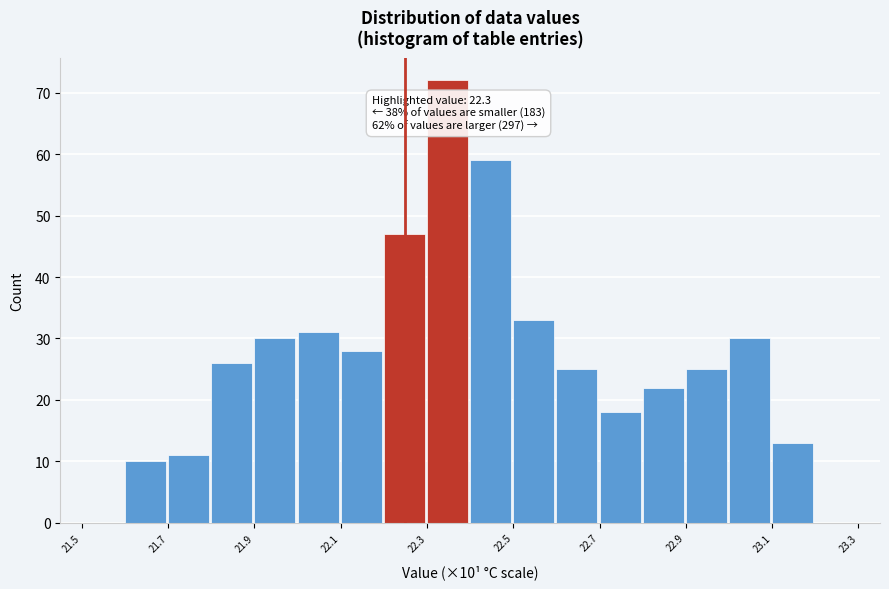

Which range on the x-axis has the tallest bar?

22.3 to 22.4